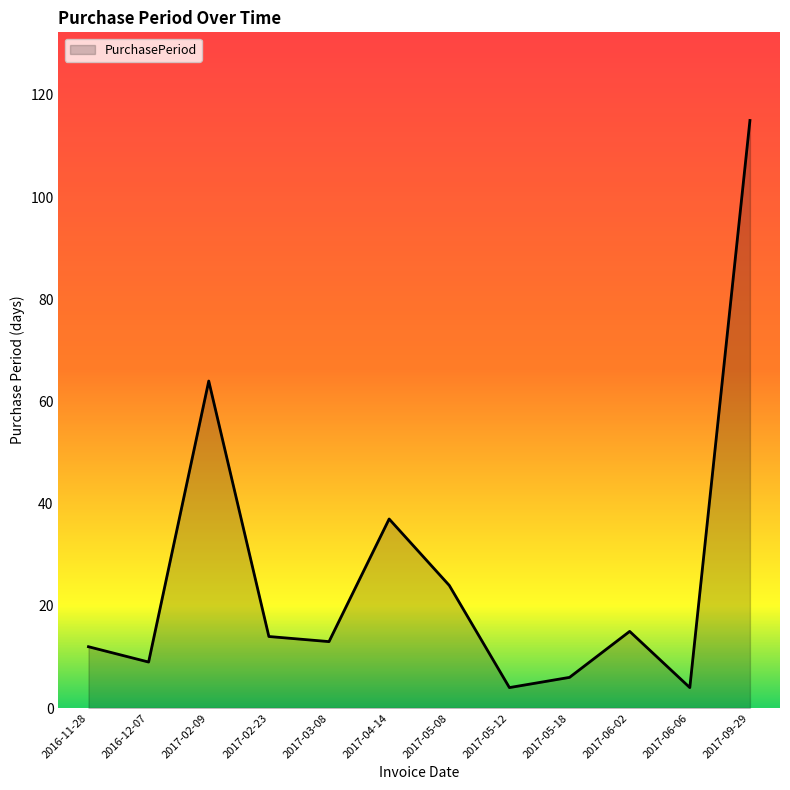

The value at 2017-04-14 is 37. True or false?

True